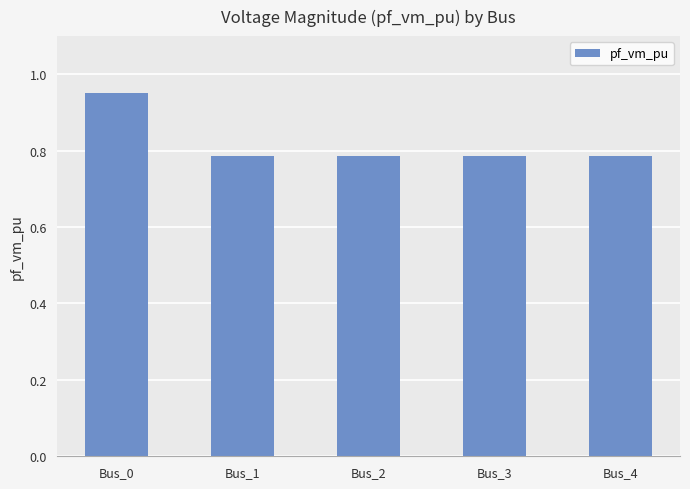

What is the sum of all values?

4.1